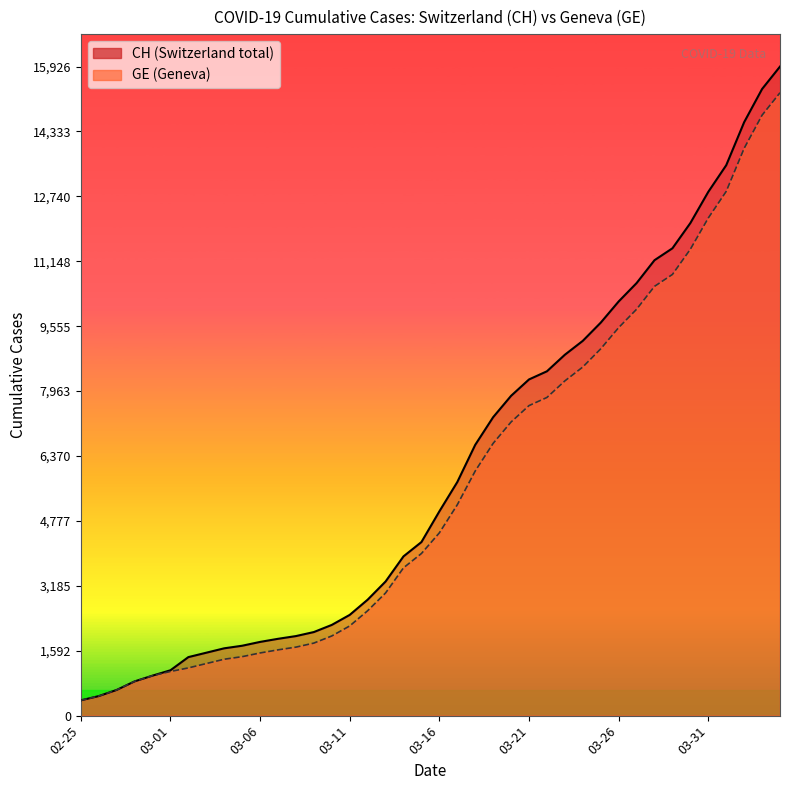

How many values in the CH series are below 5012?

20